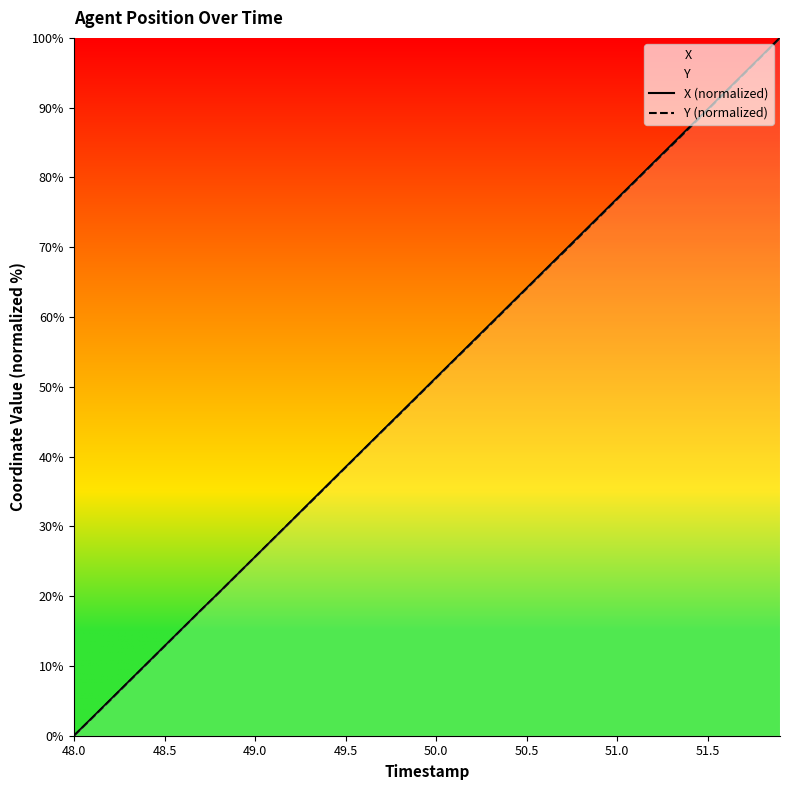

Which series ends up on top after the final intersection of Y (normalized) and X (normalized)?

X (normalized)